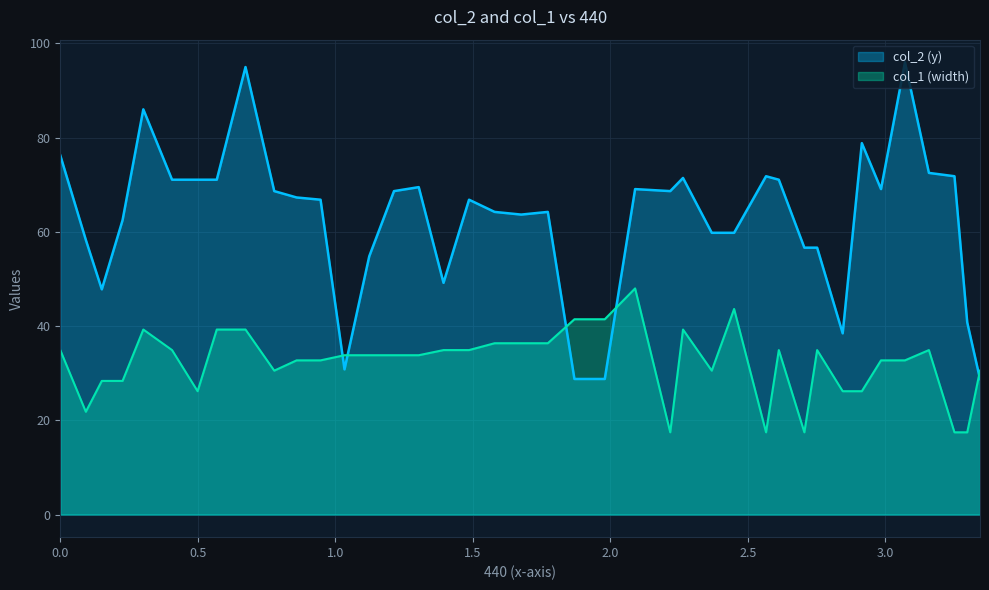

How many categories are shown in the chart?

40